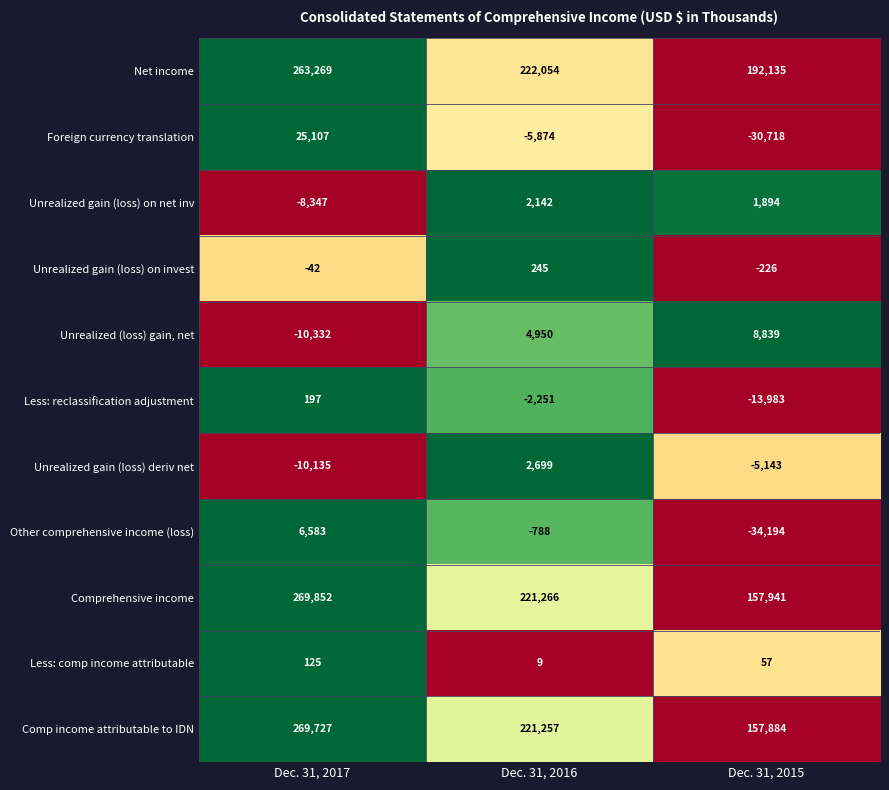

At how many categories does at least one series exceed 0?

3